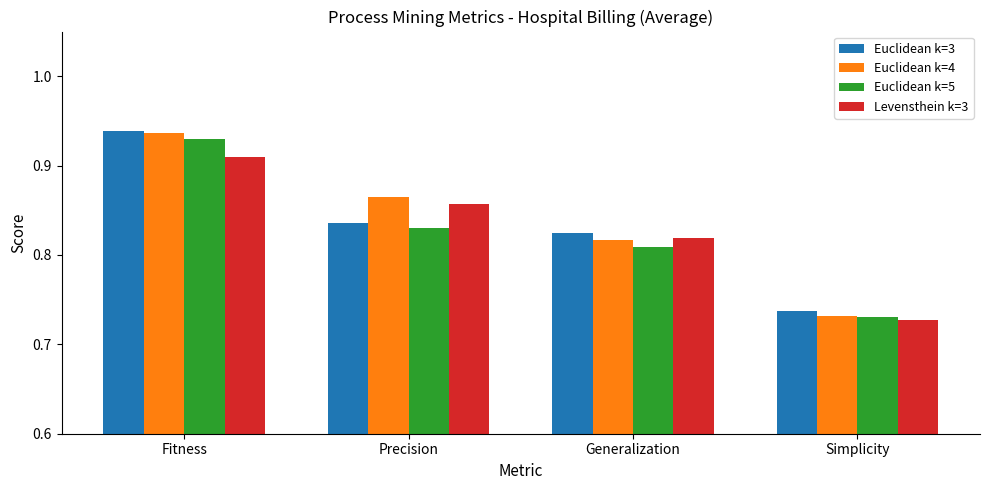

List the series in order of their overall mean, highest first.

Euclidean k=4, Euclidean k=3, Levensthein k=3, Euclidean k=5